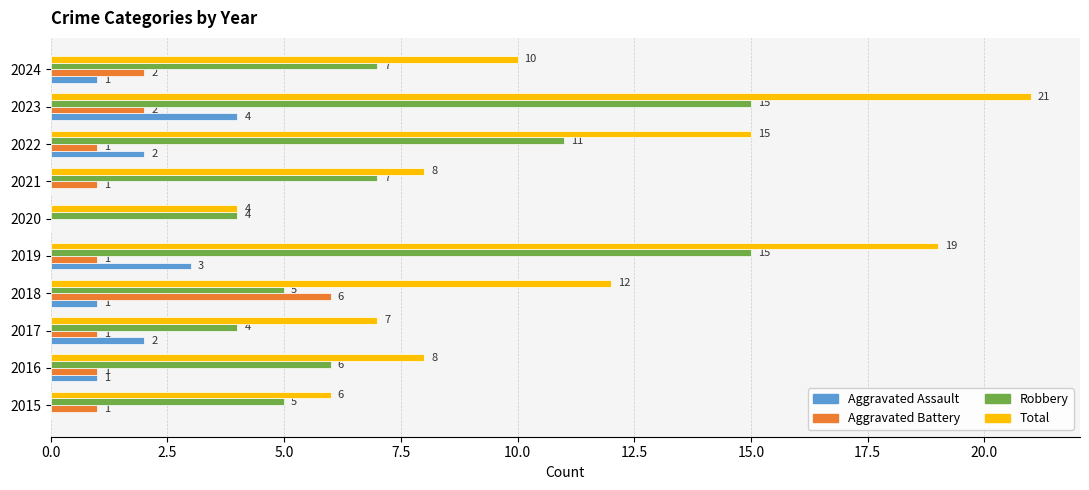

What is the average value of the Aggravated Assault series?

1